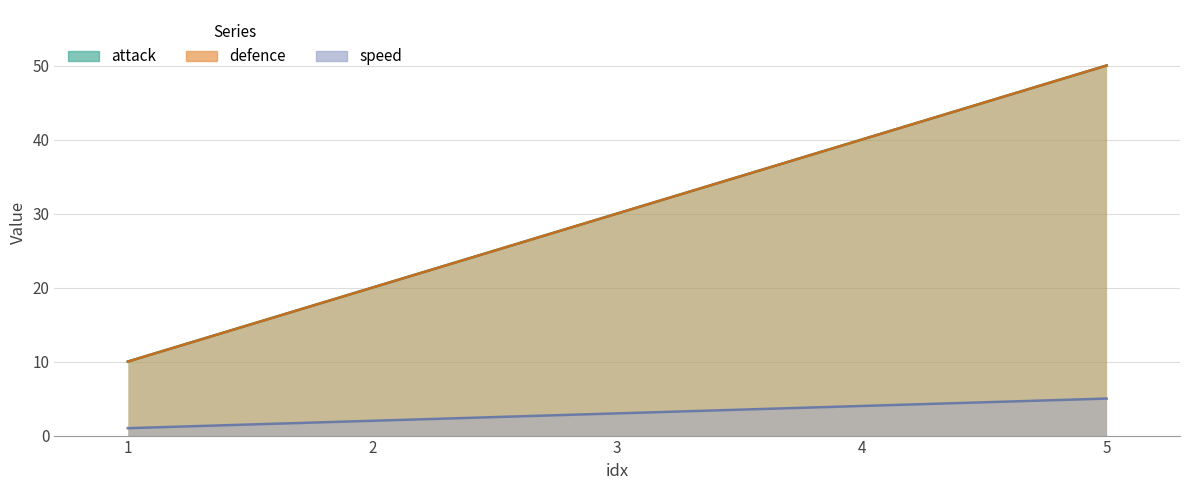

Rank the series by their maximum value, from lowest to highest.

speed, attack, defence